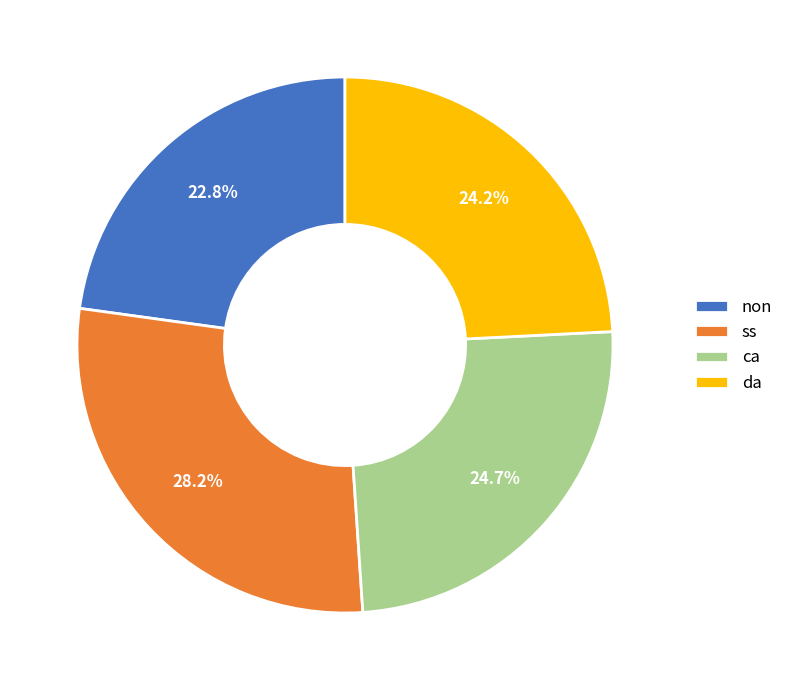

What percentage is the da slice, to the nearest percent?

24%